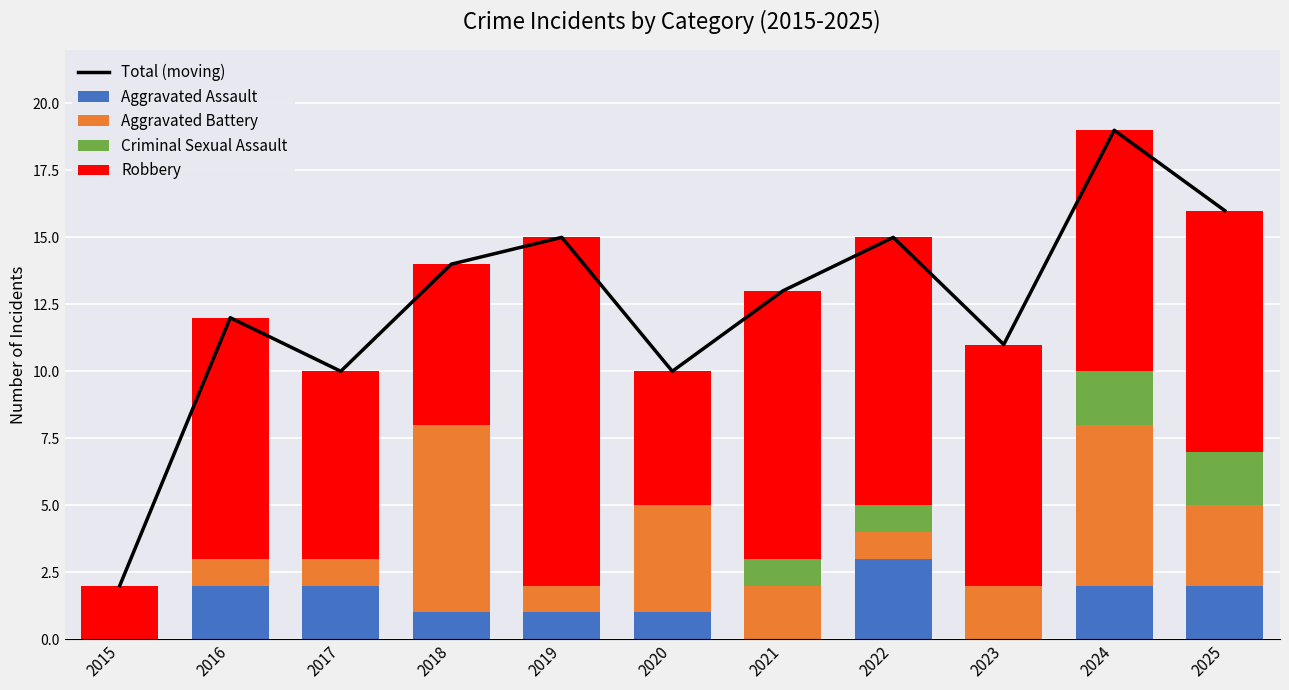

Between 2016 and 2018, which is larger?

2018